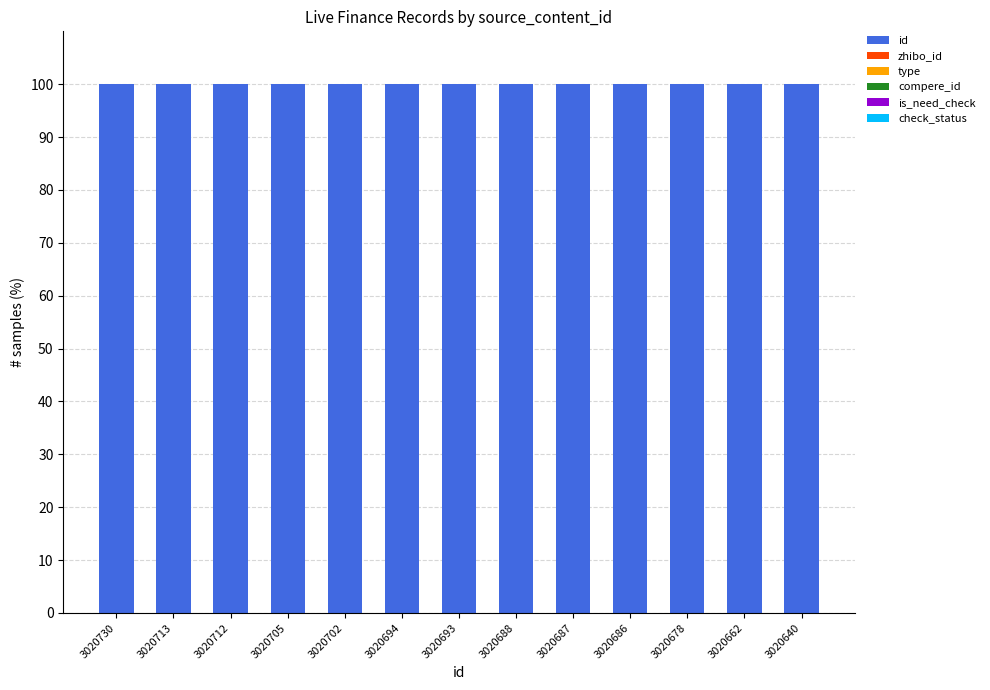

What is the highest value of the id series?

100.0